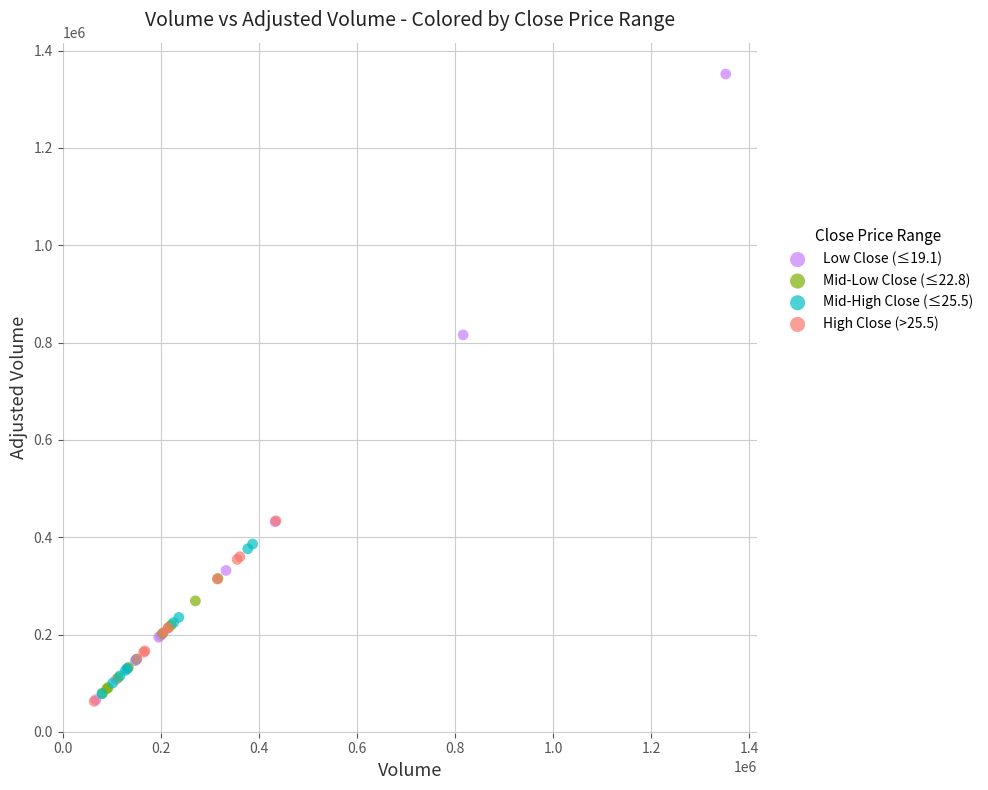

Which series reaches the maximum Y coordinate?

Low Close (≤19.1)